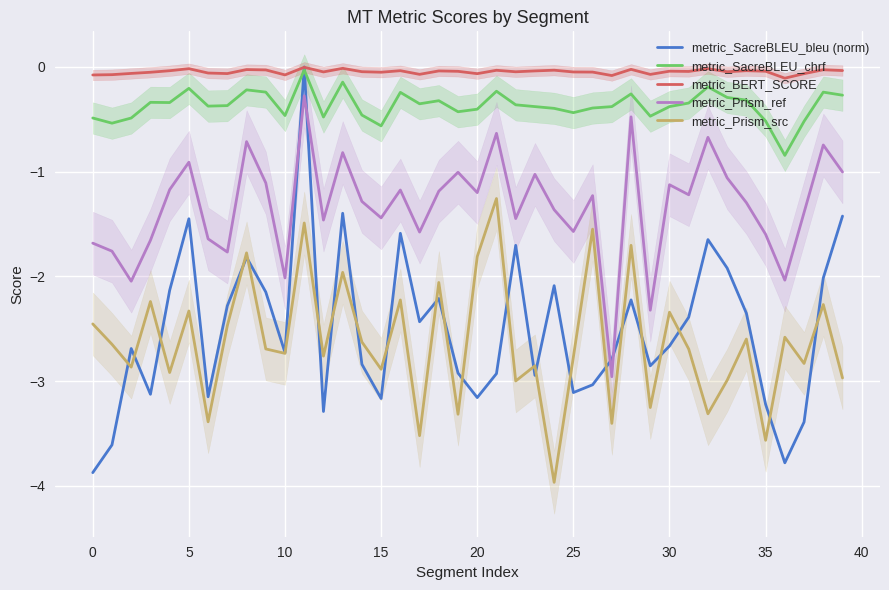

Is it true that metric_SacreBLEU_chrf equals -0.4 at 25?

True